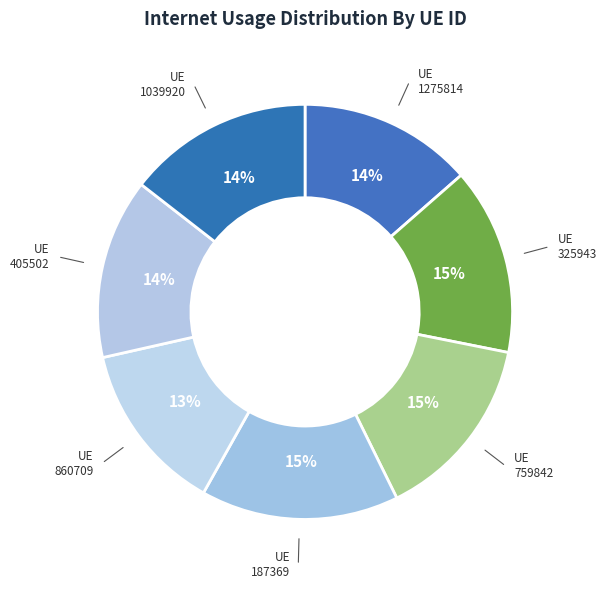

Is 405502 the majority of the pie?

No